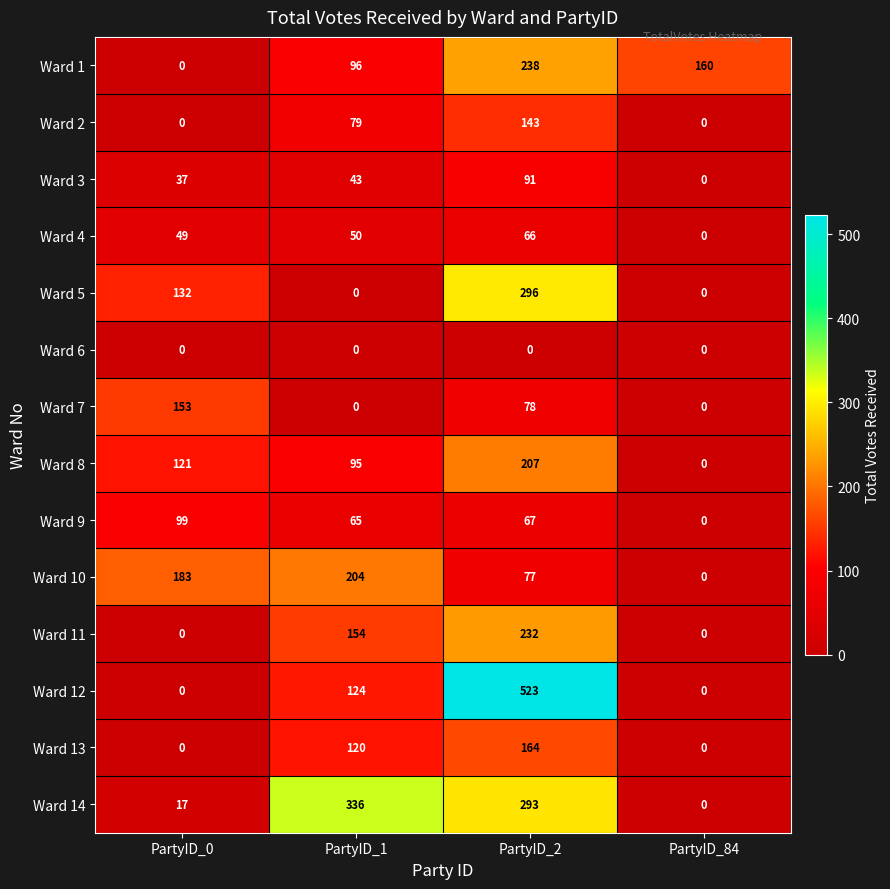

How many data points does each series have?

4